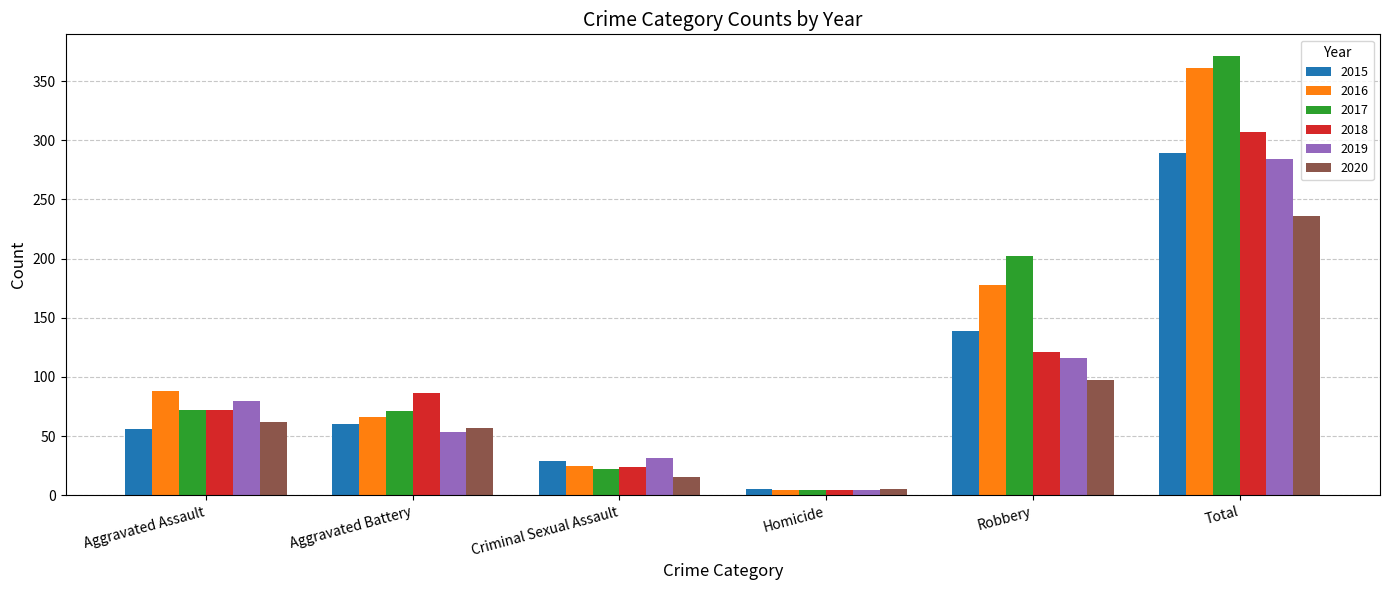

Rank the categories by 2018 value from highest to lowest.

Total, Robbery, Aggravated Battery, Aggravated Assault, Criminal Sexual Assault, Homicide